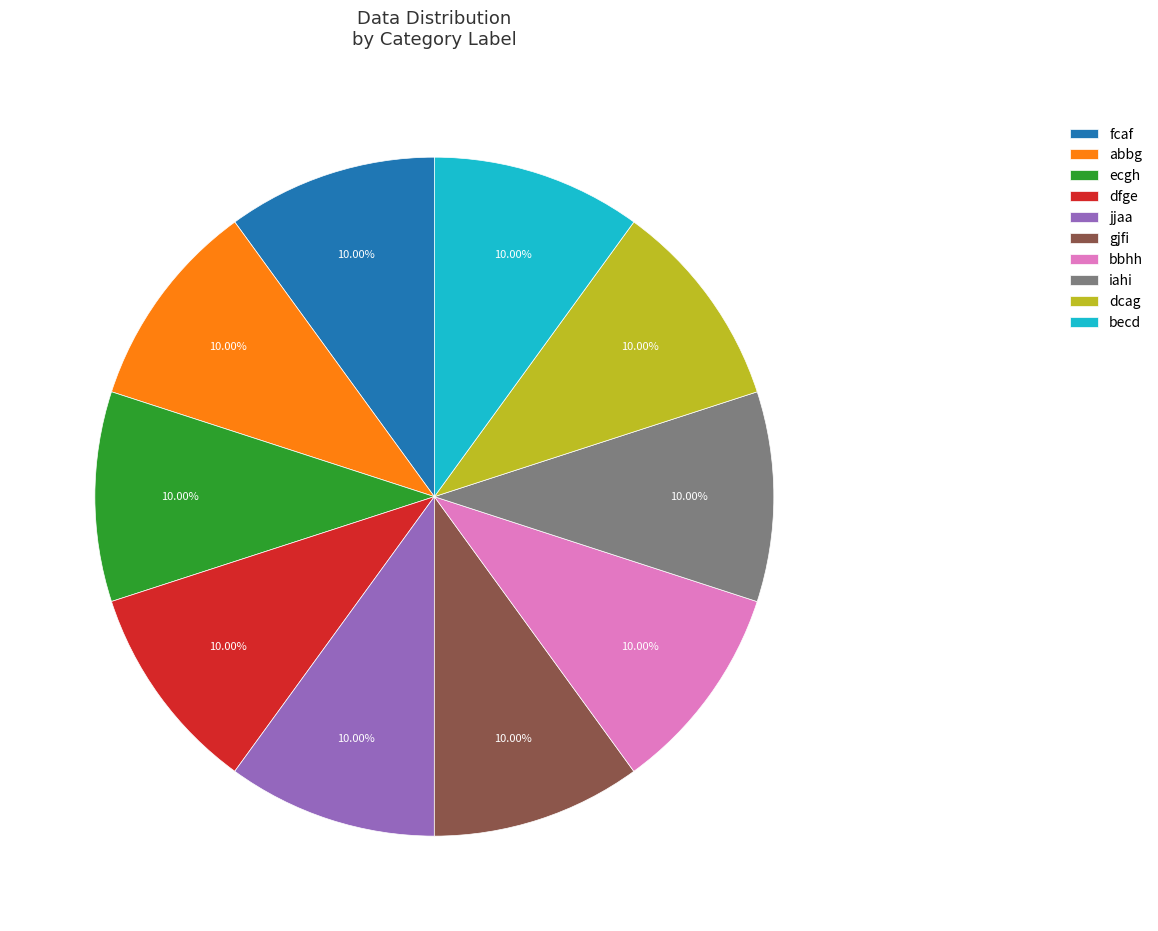

To the nearest percent, what percentage of the pie is fcaf?

10%